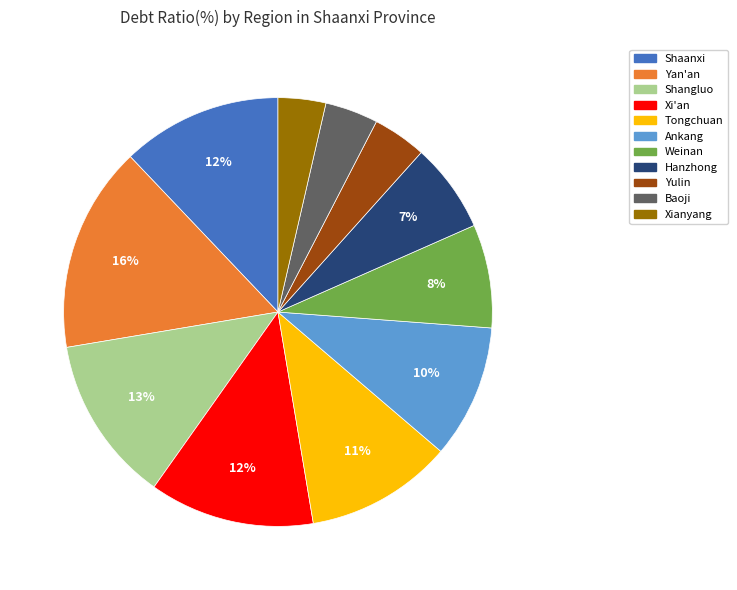

Which slice is the largest?

Yan'an